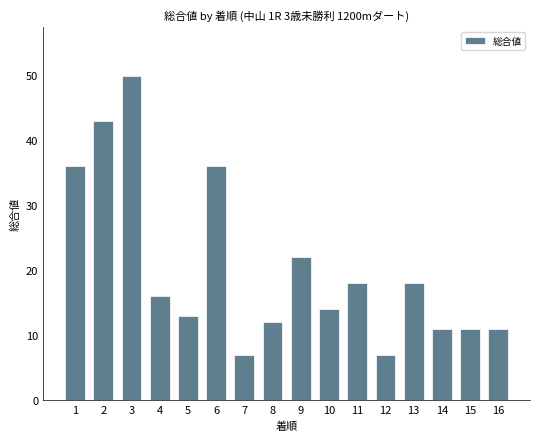

Read the value at 8.

12